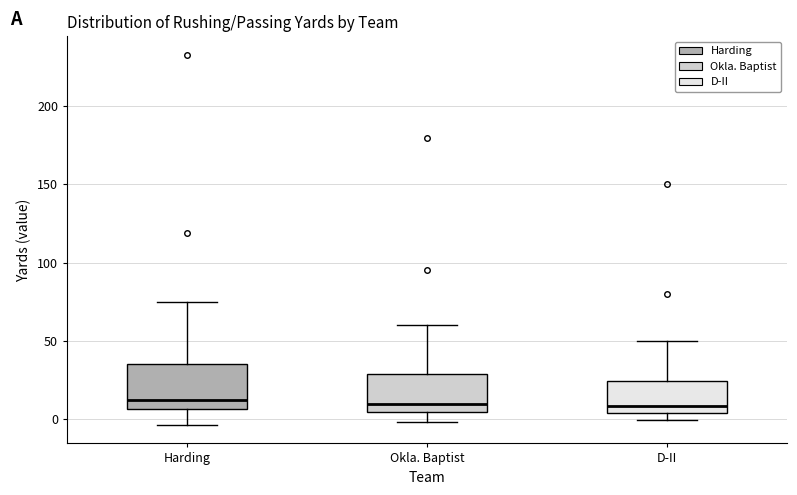

Reading left to right, transcribe this box plot: for each box, give where its median line is, the range the box spans, and where its two whiskers end, as read against the y-axis. The values are not printed on the chart, so give them approximately, as read against the axis.

Harding: median 10, box 5 to 35, whiskers -5 to 75
Okla. Baptist: median 10, box 5 to 30, whiskers 0 to 60
D-II: median 10, box 5 to 25, whiskers 0 to 50